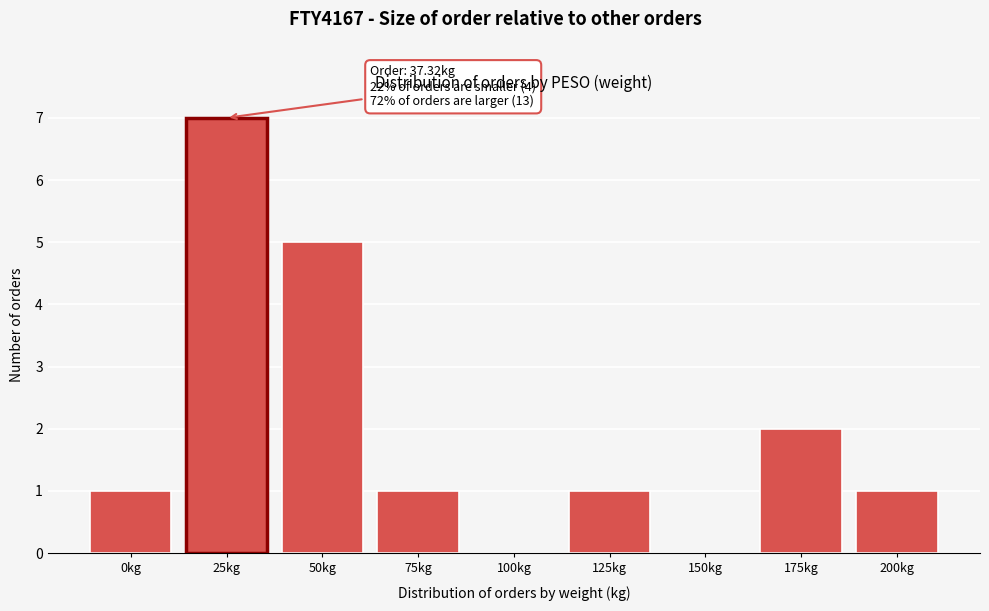

Reading right to left, extract all data points from this chart.

200kg=1	175kg=2	150kg=0	125kg=1	100kg=0	75kg=1	50kg=5	25kg=7	0kg=1